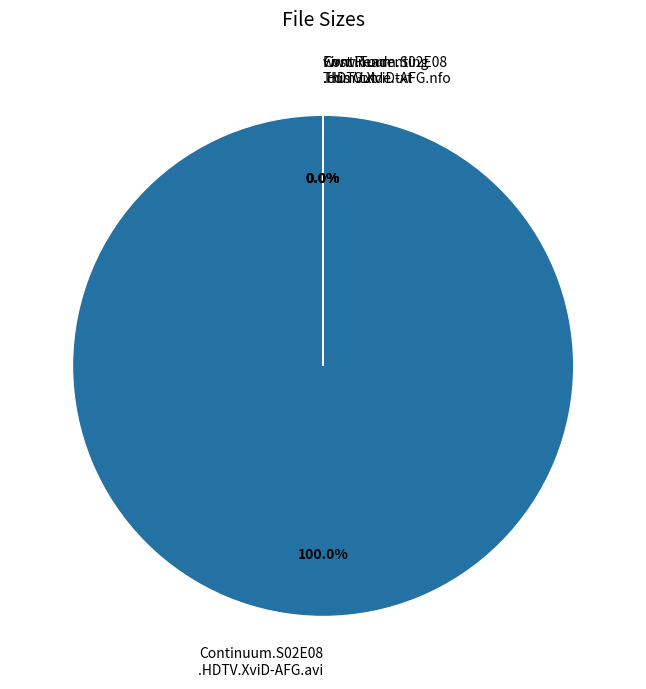

Does www.Torrenting.com.txt account for over 50% of the chart?

No